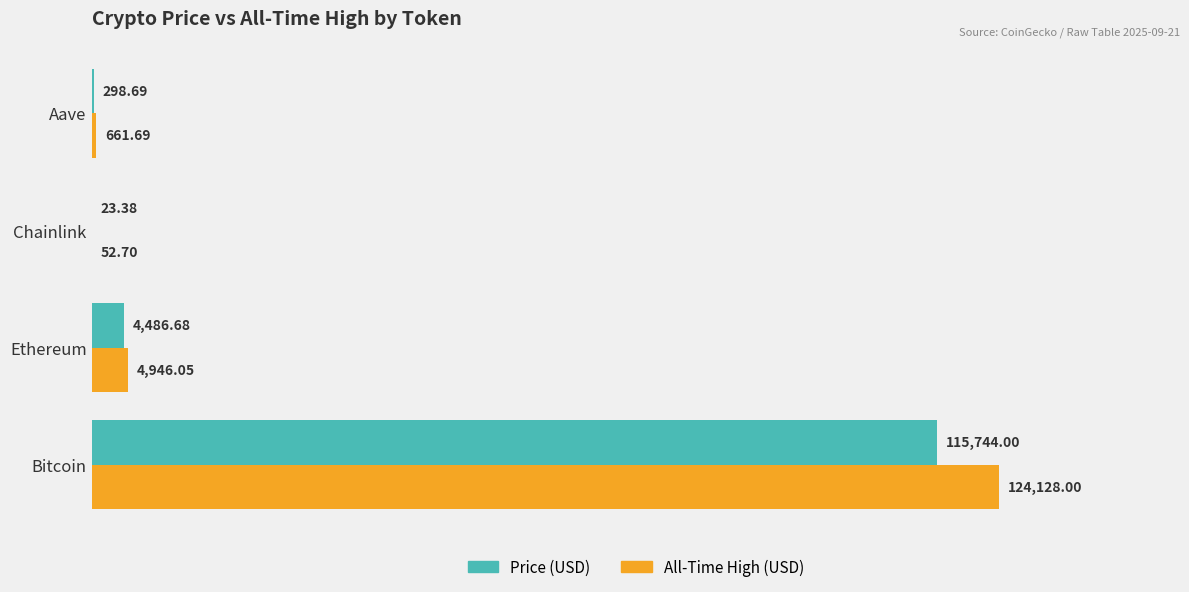

Which label corresponds to the largest value in the chart?

Bitcoin